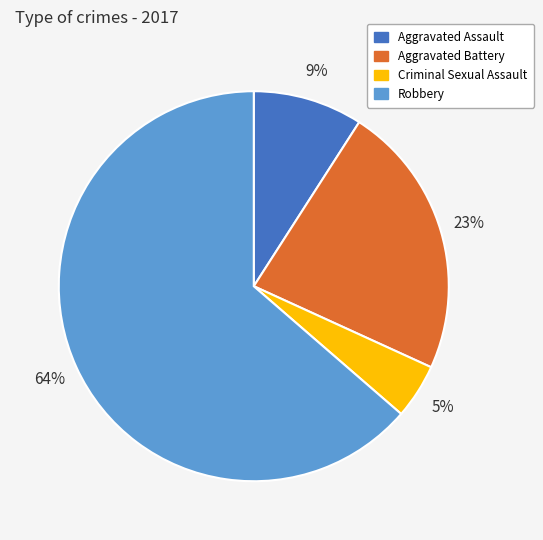

Combined, do Robbery and Aggravated Assault account for over 50%?

Yes